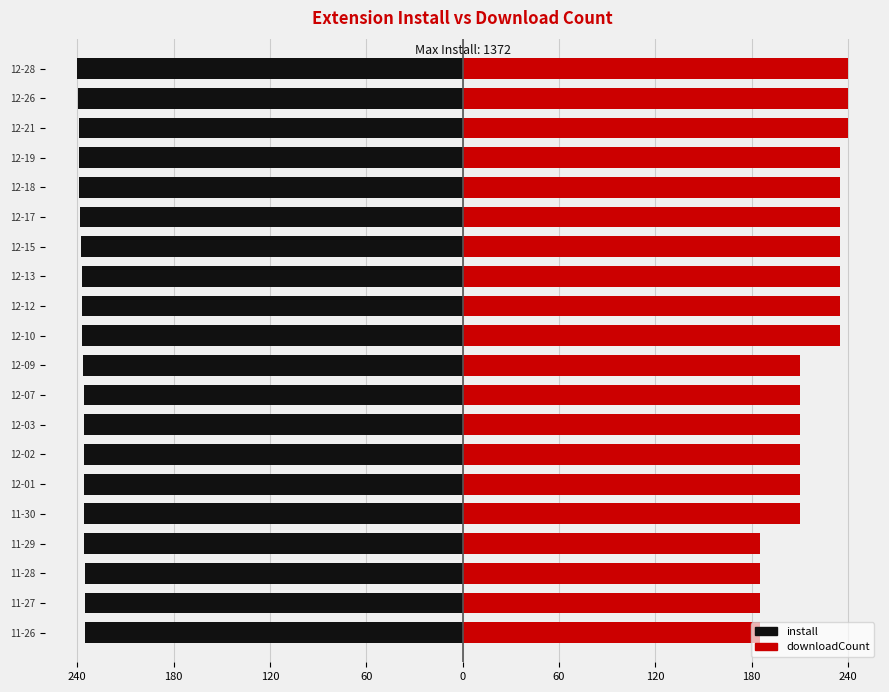

True or false: install has a value of -124.8 at 12-10.

False